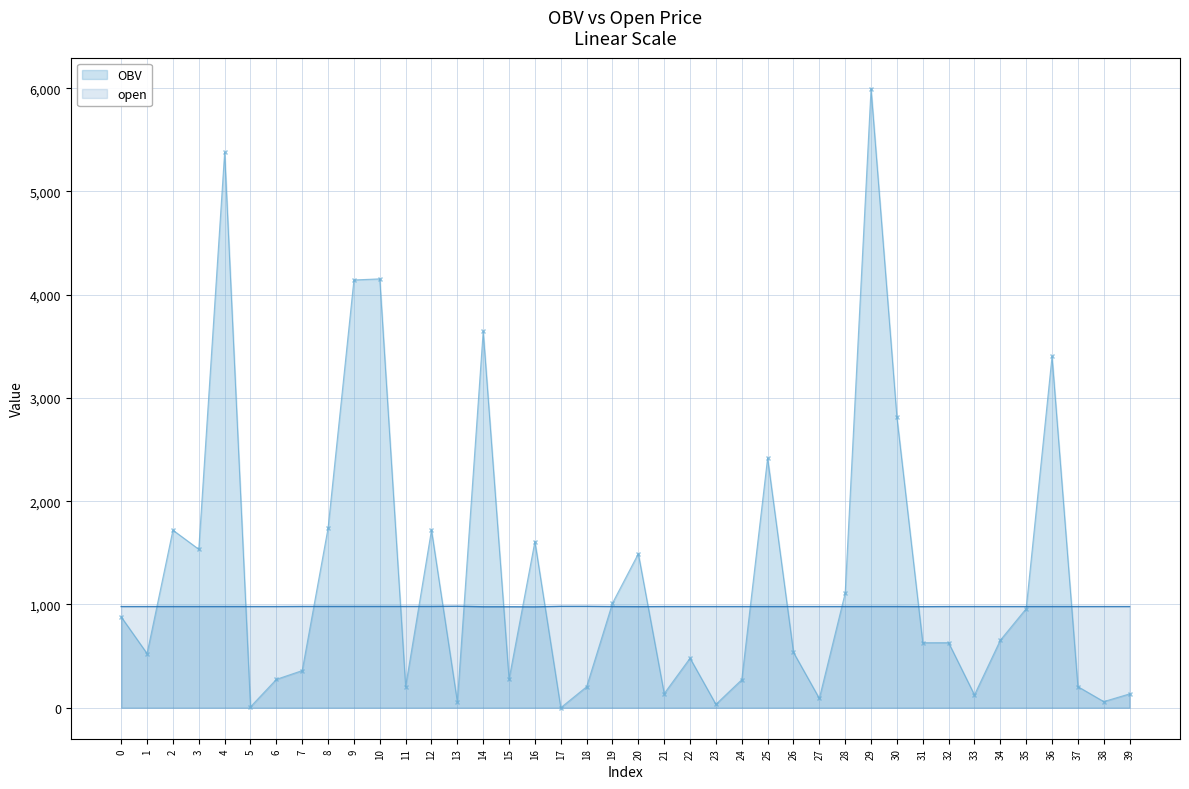

Is it true that open equals 978.0 at 15?

True